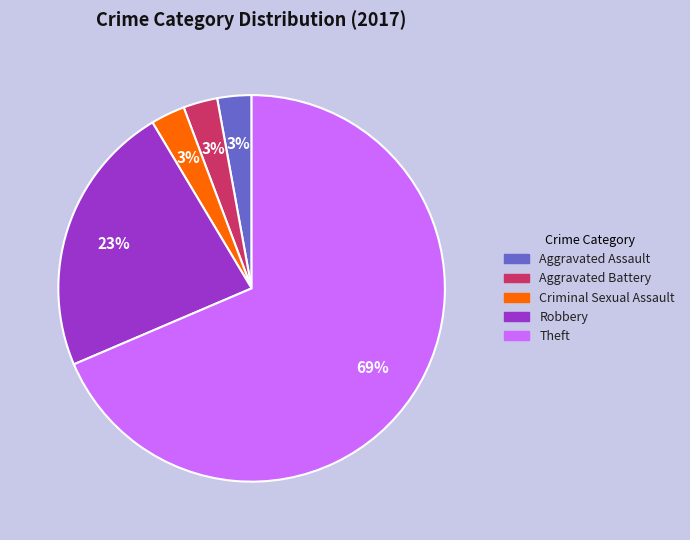

Which category has the biggest portion of the pie?

Theft